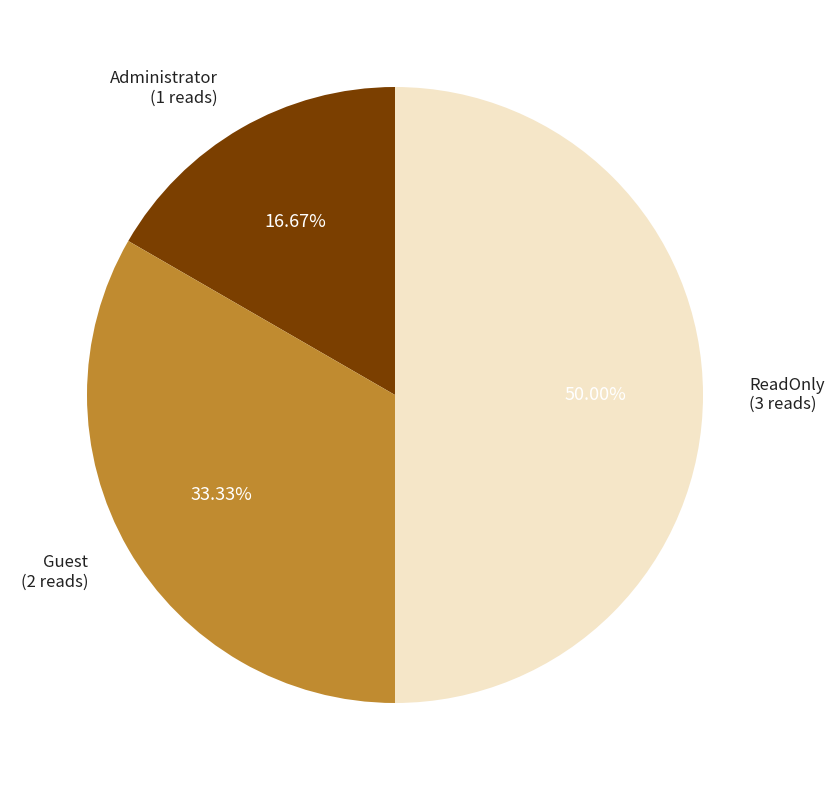

How many segments does this pie chart have?

3